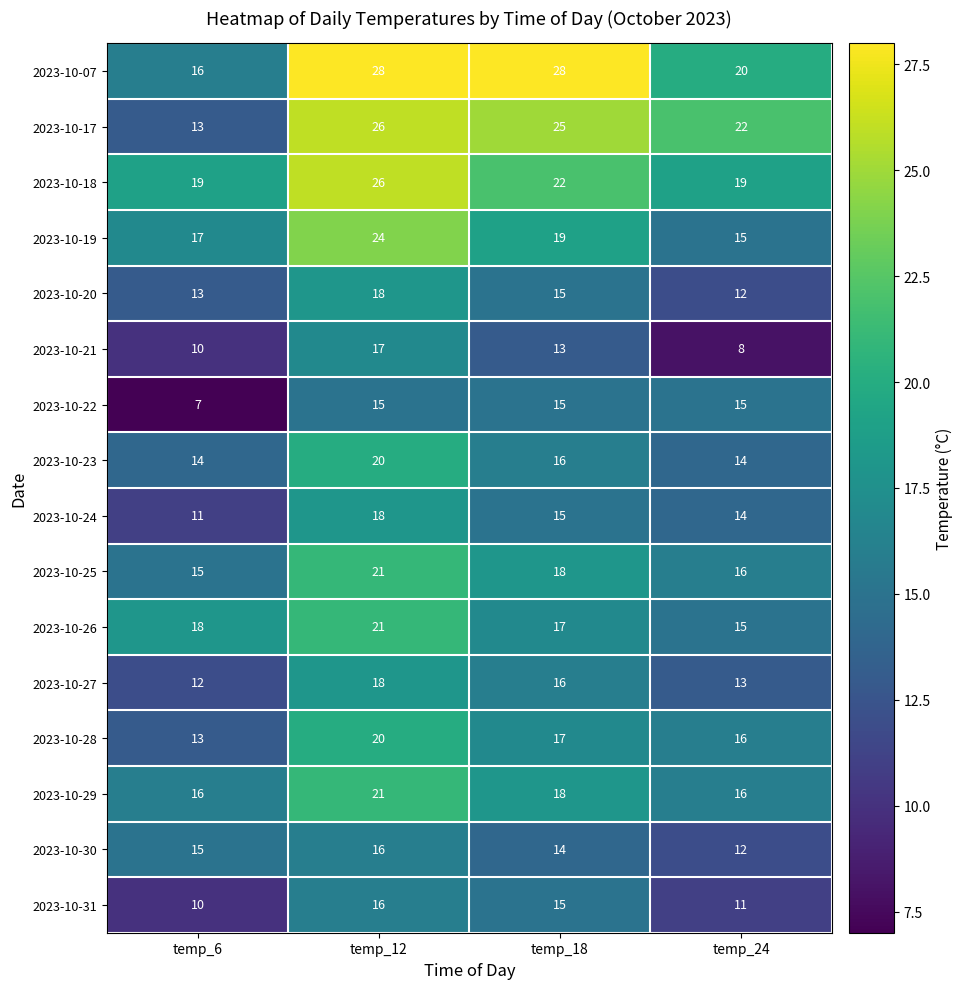

What is the difference between the highest and lowest values at temp_12?

13